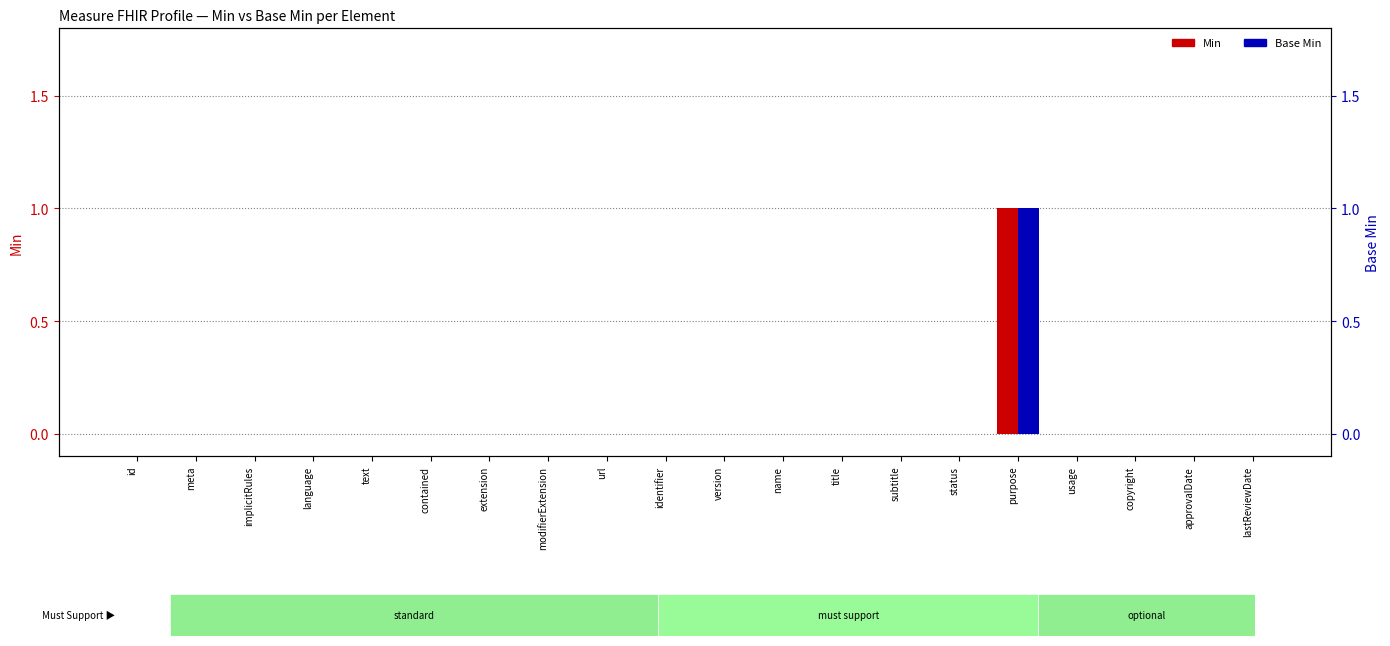

What is the label of the 15th bar from the left?

status